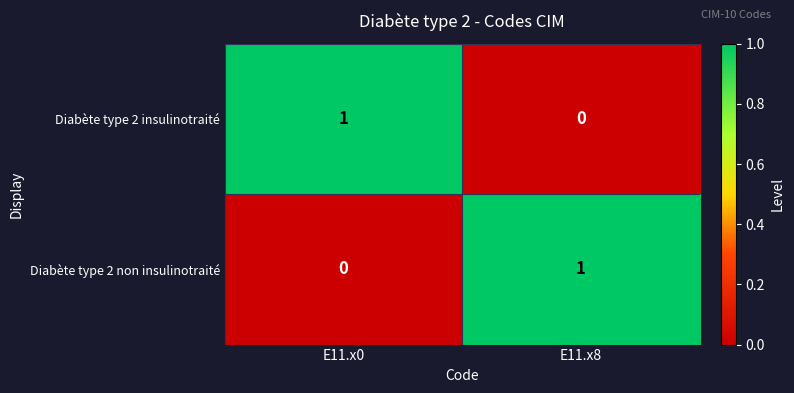

Is the value of Diabète type 2 non insulinotraité at E11.x8 greater than the value of Diabète type 2 insulinotraité at E11.x8?

Yes